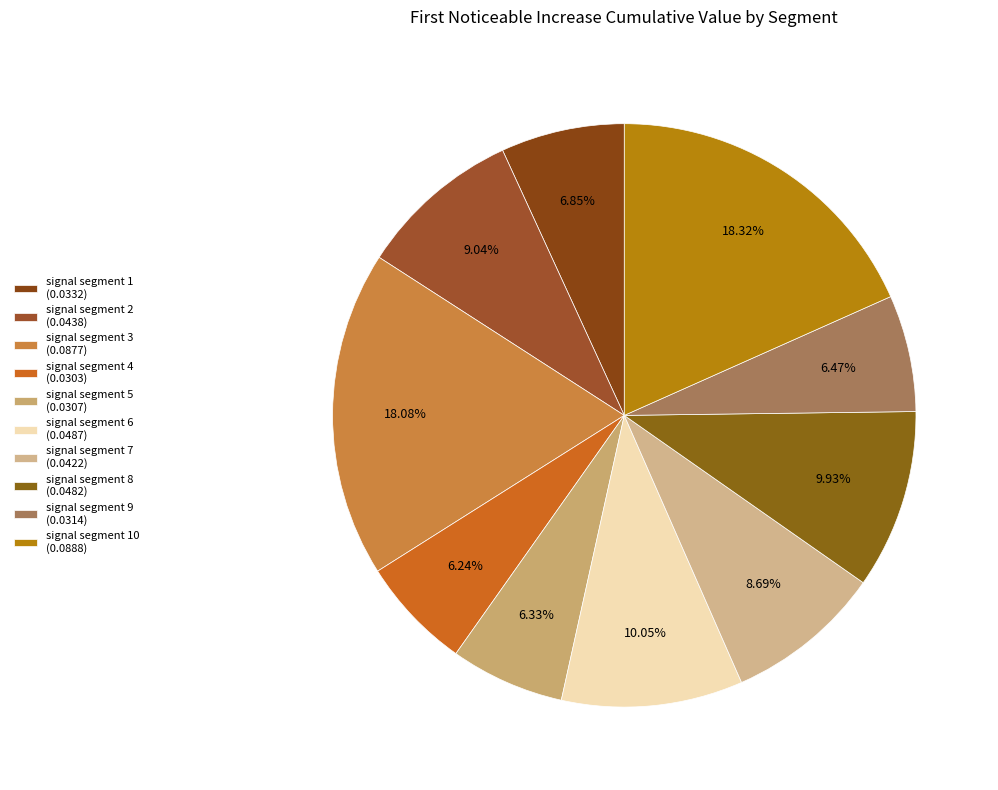

What is the largest slice in the pie chart?

signal segment 10